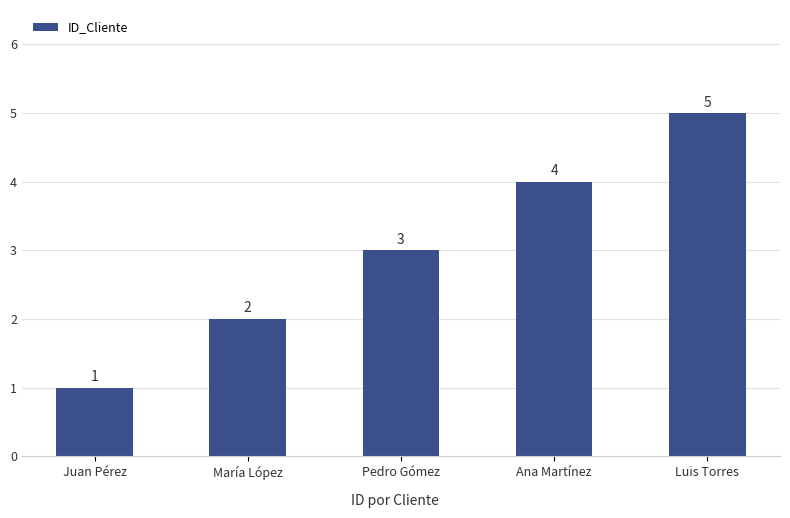

Reading left to right, extract all data points from this chart.

1	2	3	4	5